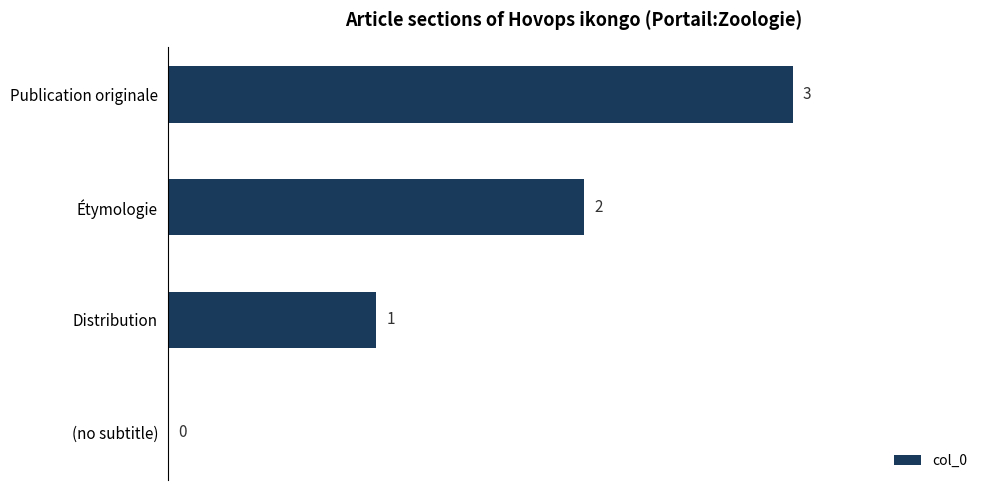

What is the sum of the values at Étymologie and Publication originale?

5